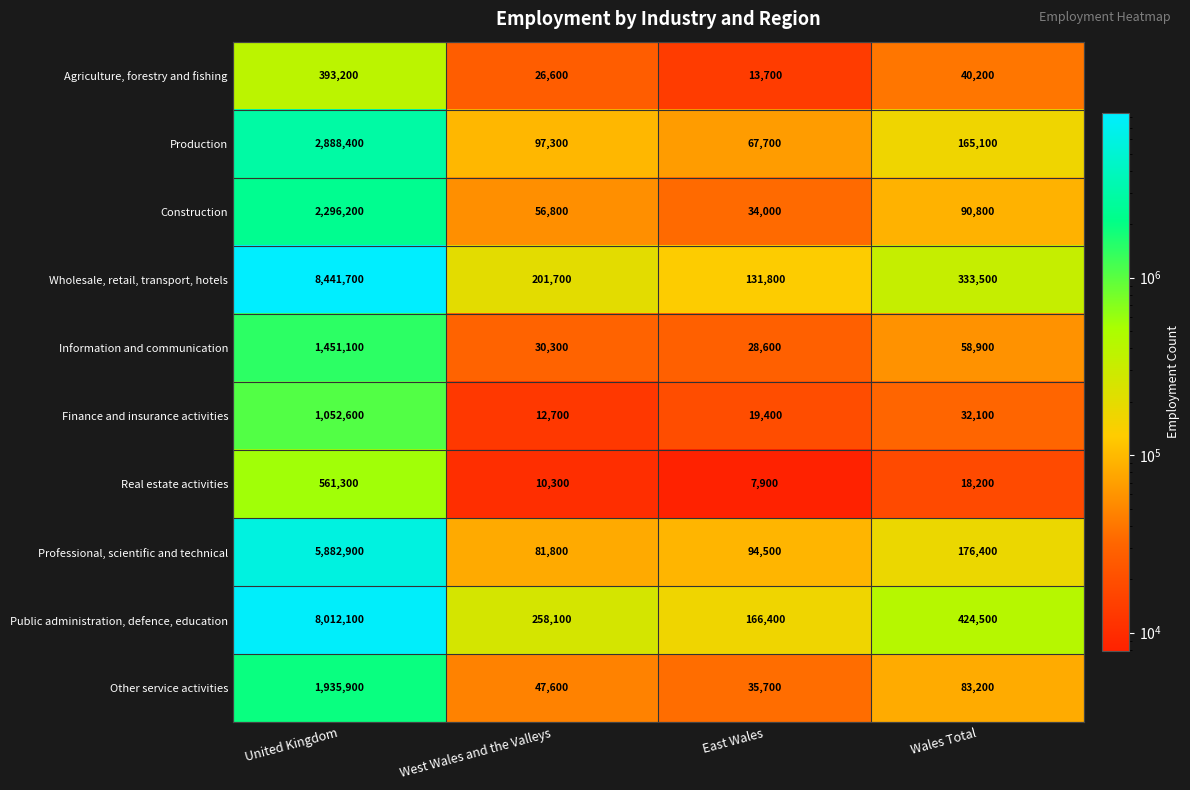

Between United Kingdom and West Wales and the Valleys, which series saw the biggest shift?

Wholesale, retail, transport, hotels